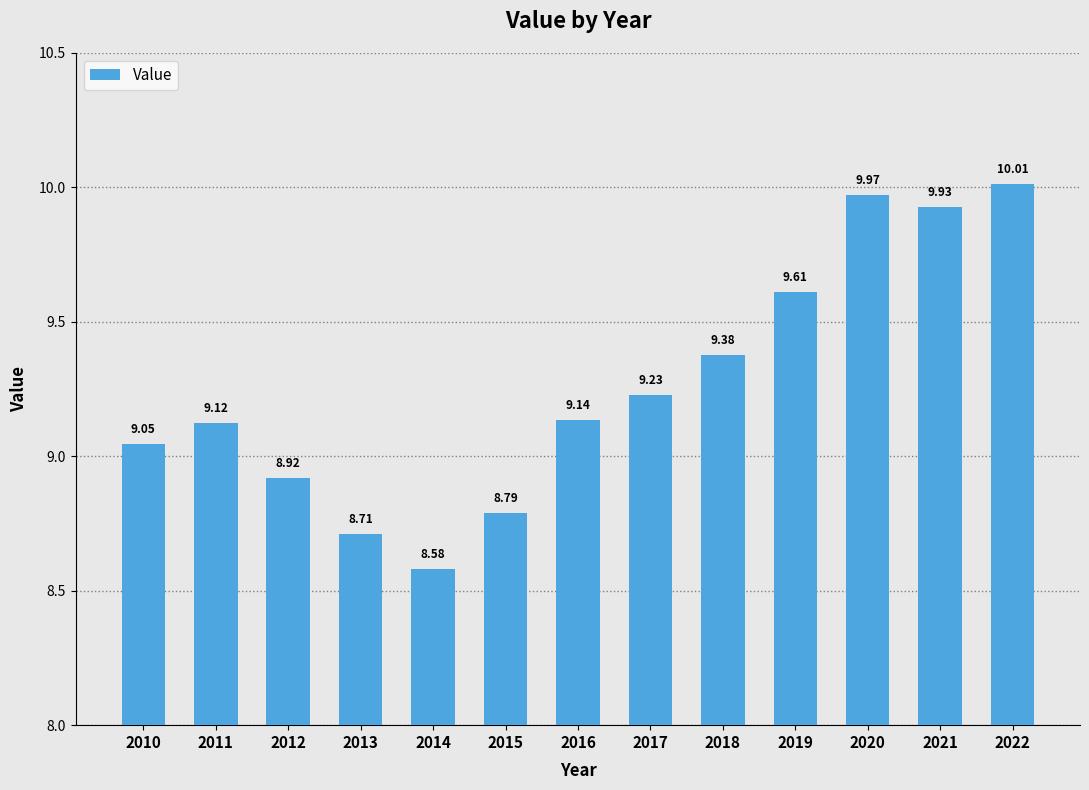

The value at 2016 is 9.1. True or false?

True